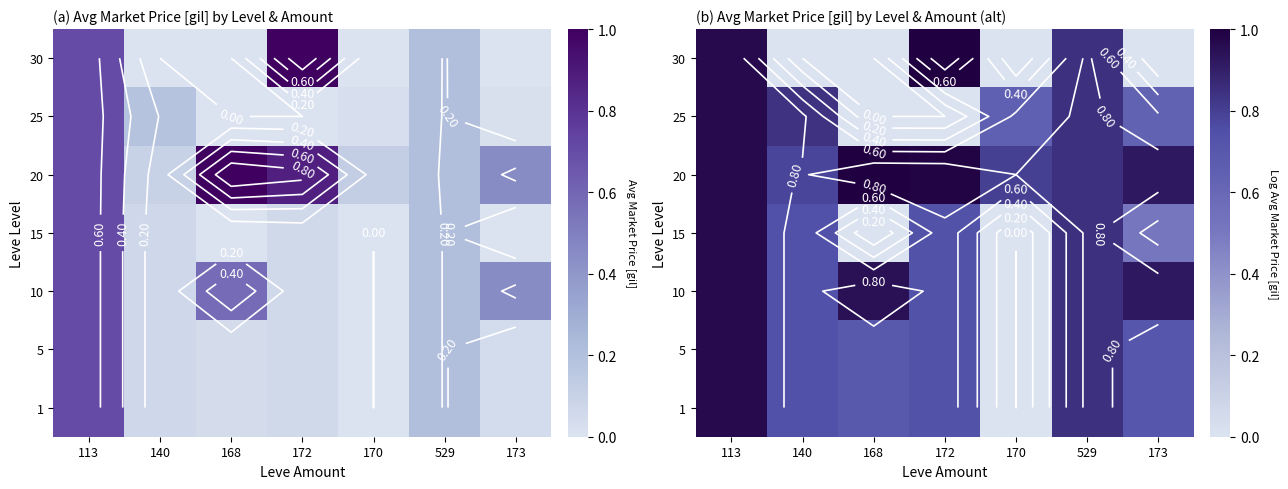

What is the spread (max minus min) of values at 168?

1.0